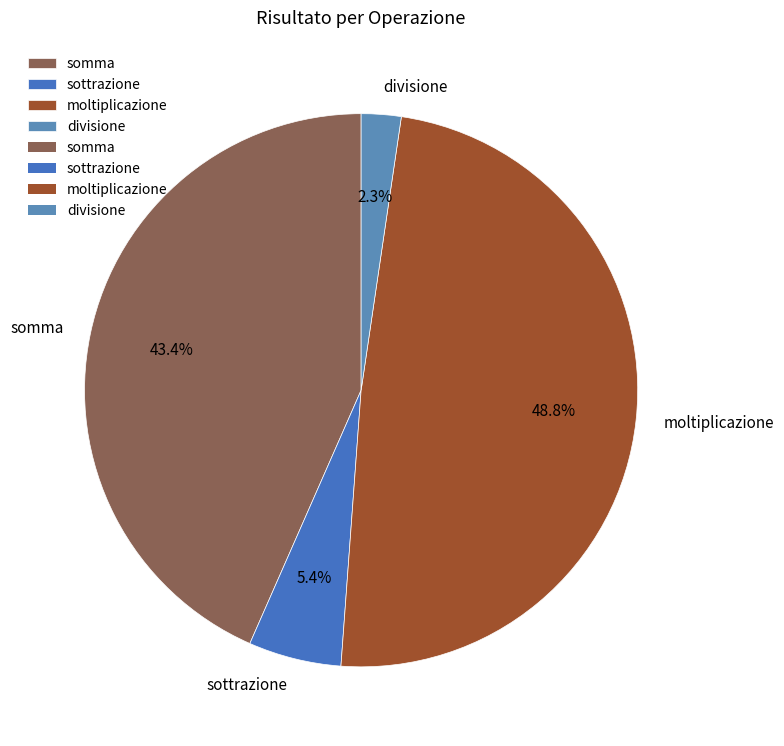

Which slice is the largest?

moltiplicazione